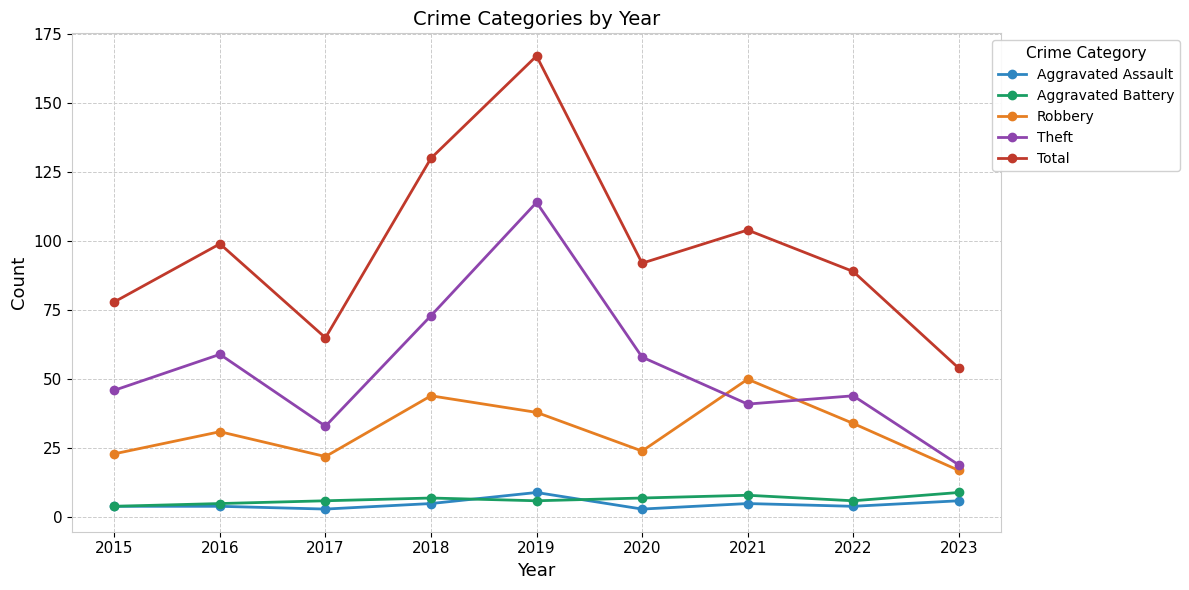

What is the value of the Aggravated Assault point at the 2nd from the left?

4